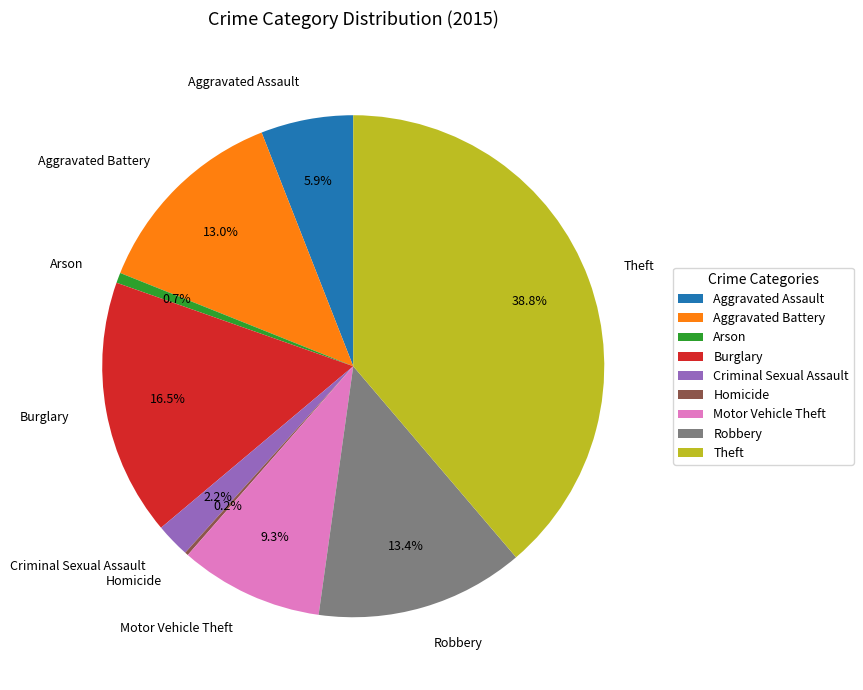

How much of the chart is everything except Arson?

99.3%